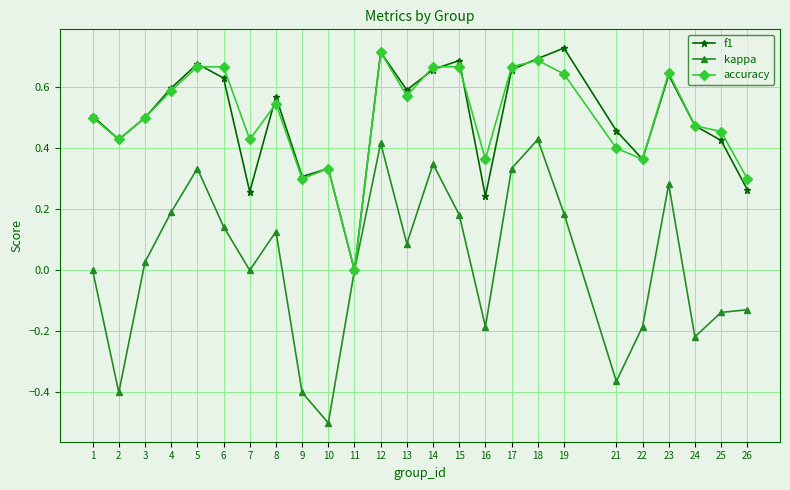

Is the value of accuracy at 2 greater than the value of kappa at 2?

Yes